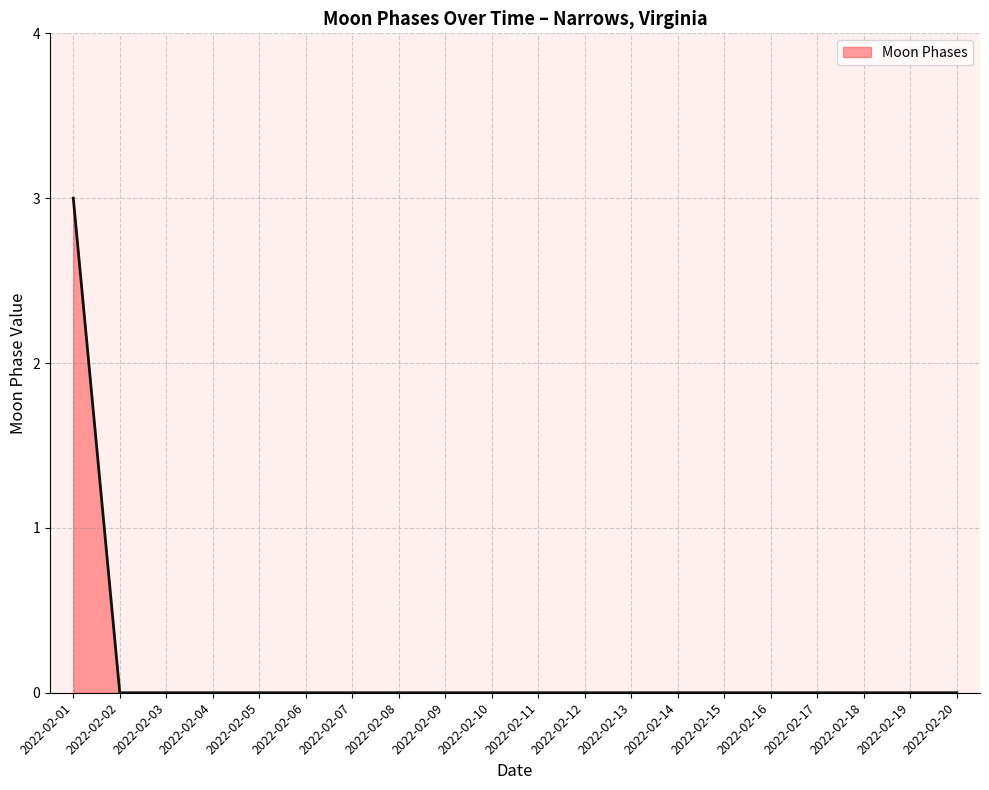

What is the maximum value shown in the chart?

3